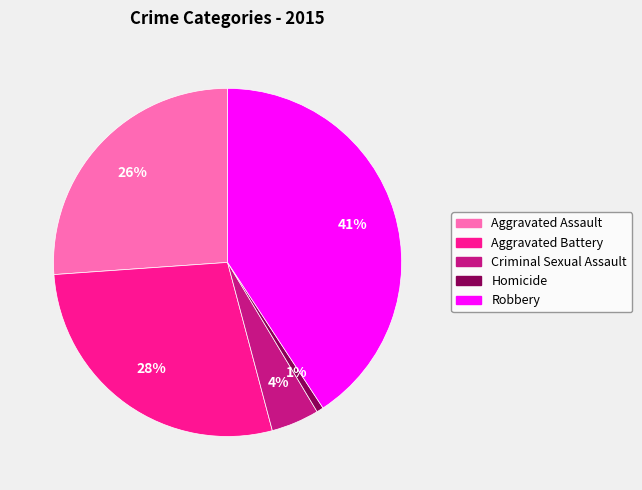

Which slice is the largest?

Robbery